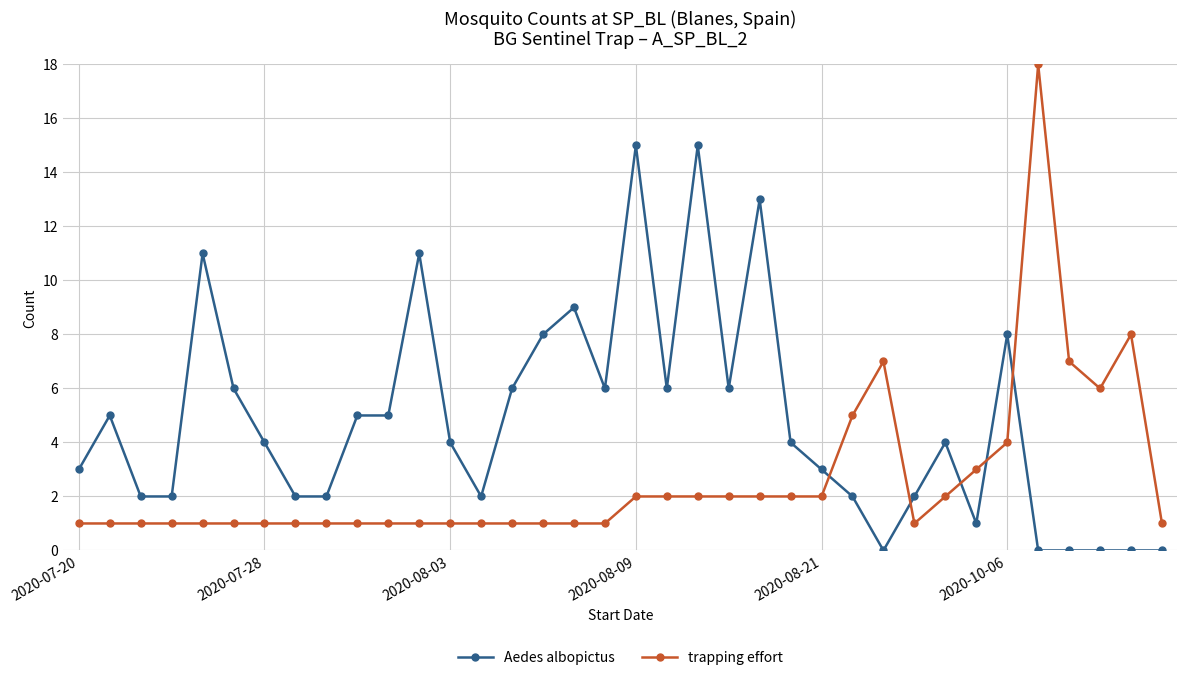

How many distinct data groups are displayed?

2